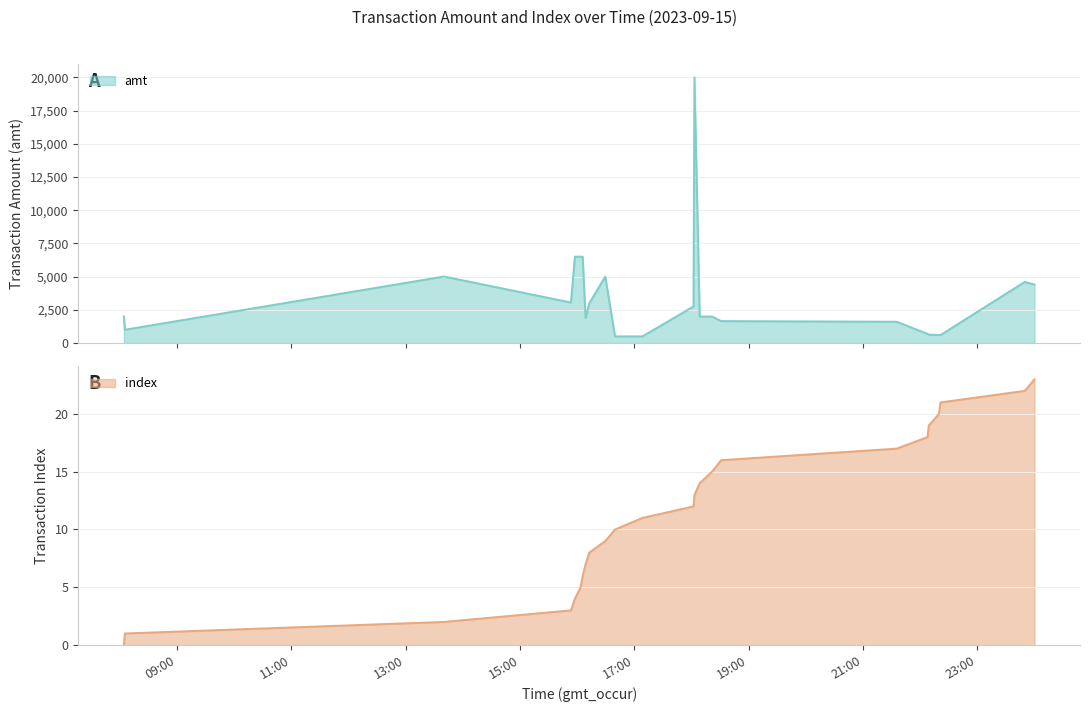

What are all the series names shown in the legend?

amt, index